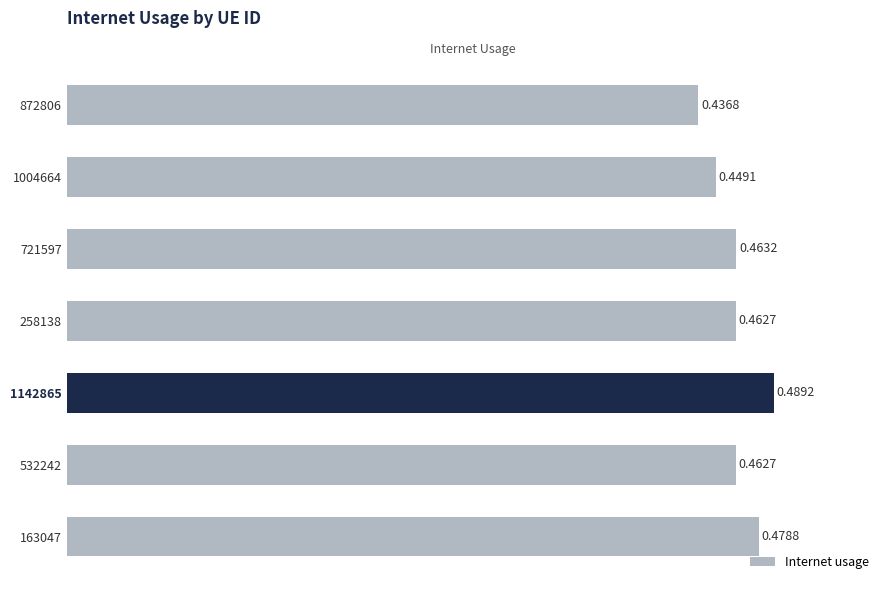

Which has a higher value, 532242 or 258138?

532242